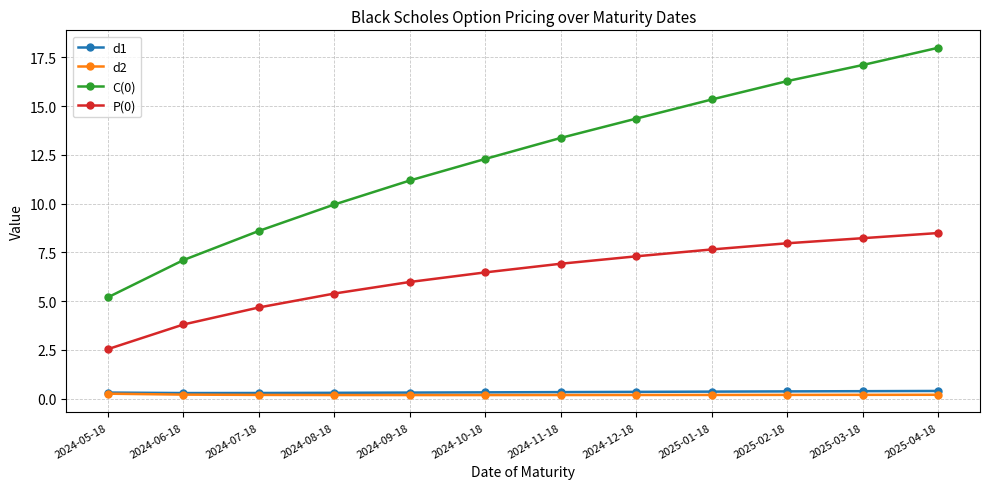

True or false: d1 and C(0) intersect in this chart.

False